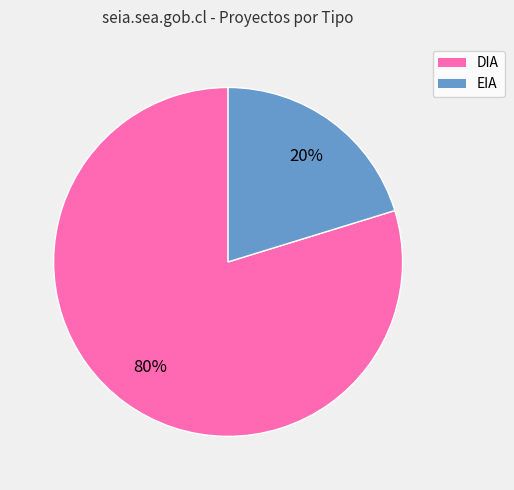

Do EIA and DIA together represent more than half of the pie?

Yes